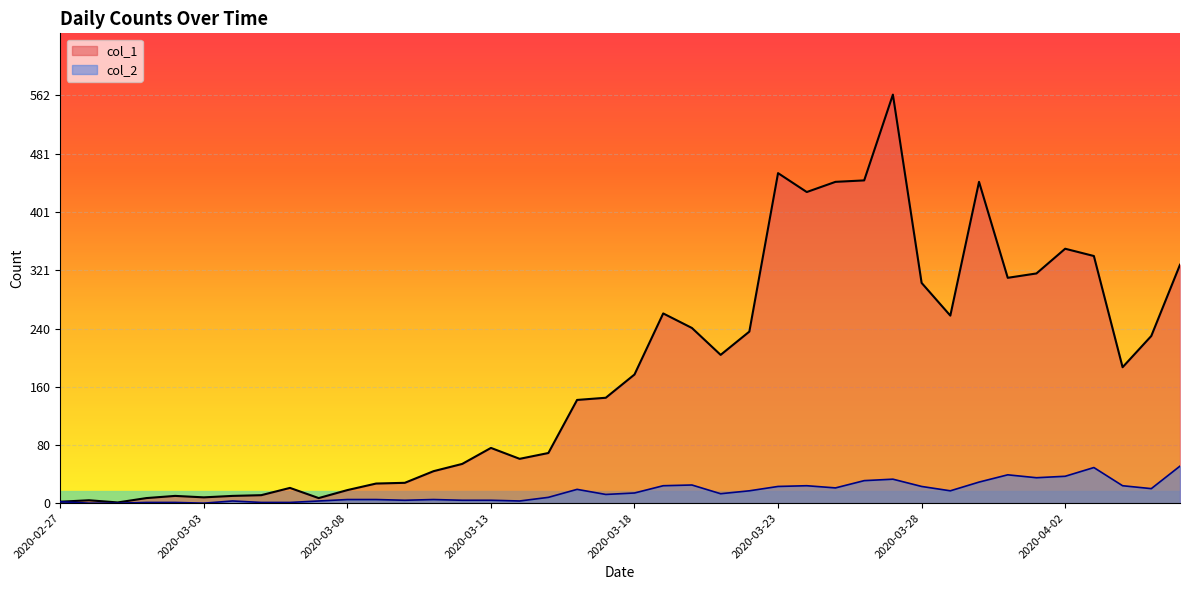

True or false: col_2 and col_1 cross at least once.

False